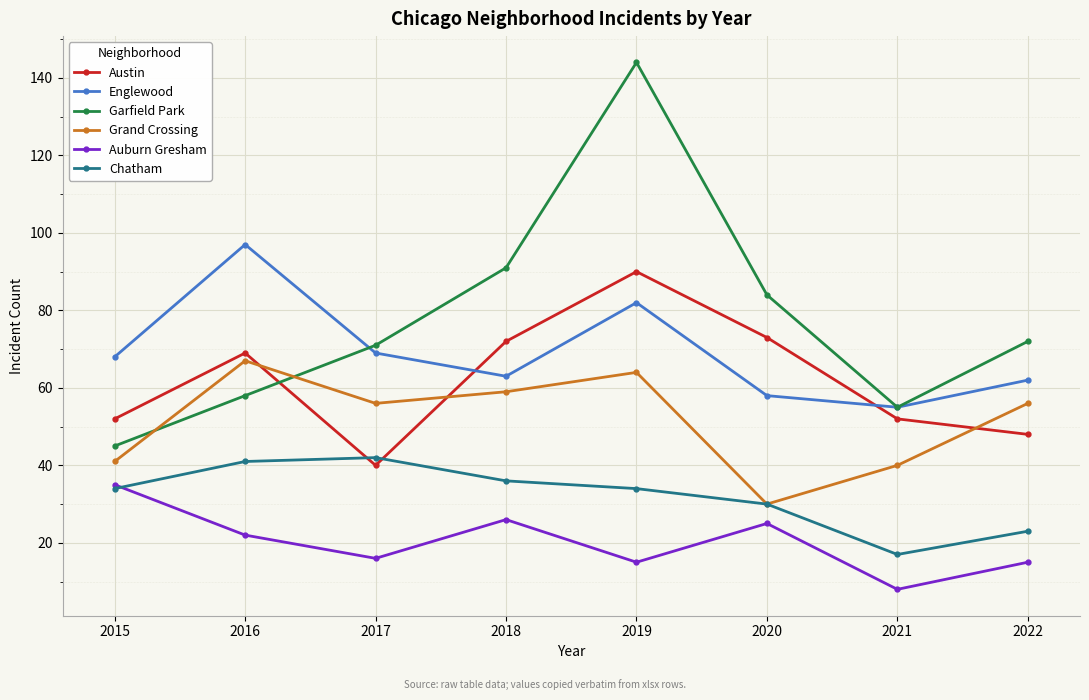

Which series has the widest spread of values?

Garfield Park